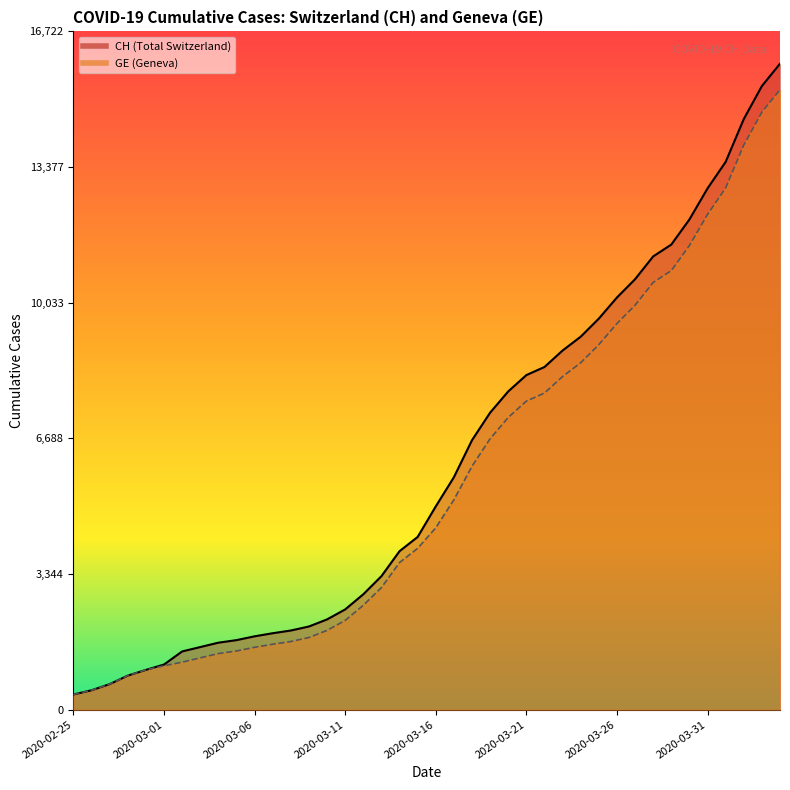

Reading left to right, what are all the values shown in this chart?

CH: 375	479	630	840	981	1113	1436	1544	1652	1715	1809	1885	1952	2051	2226	2472	2845	3291	3908	4259	5012	5731	6644	7323	7847	8249	8449	8855	9196	9642	10162	10613	11175	11467	12086	12852	13505	14561	15375	15926
GE: 375	479	630	840	981	1083	1171	1278	1384	1447	1538	1614	1681	1780	1955	2201	2574	3010	3627	3978	4485	5174	6002	6681	7205	7607	7807	8213	8554	9000	9520	9971	10533	10825	11444	12210	12863	13919	14733	15284